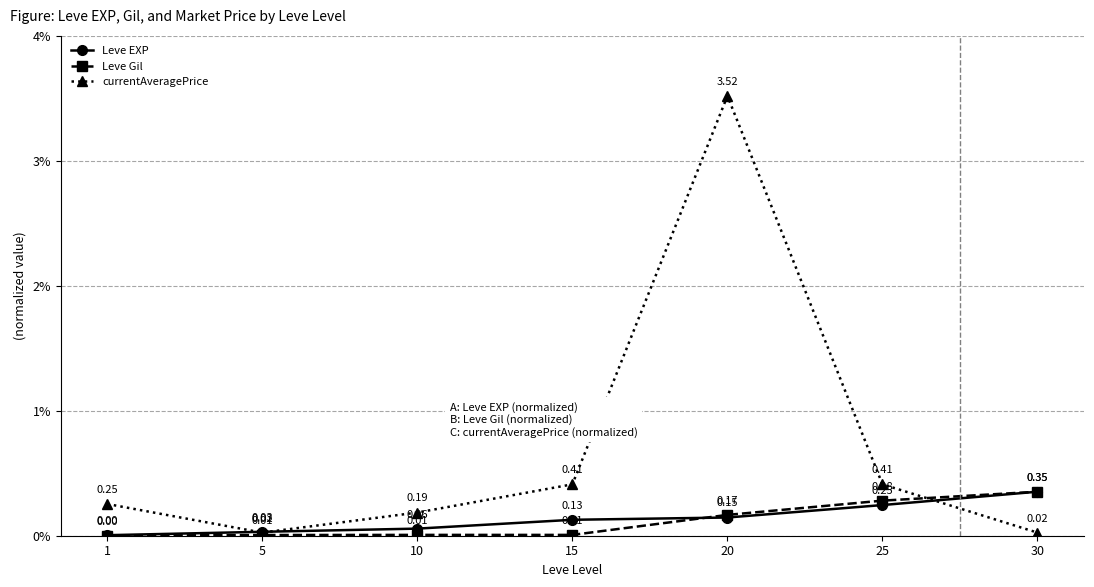

True or false: Leve EXP and currentAveragePrice intersect in this chart.

True